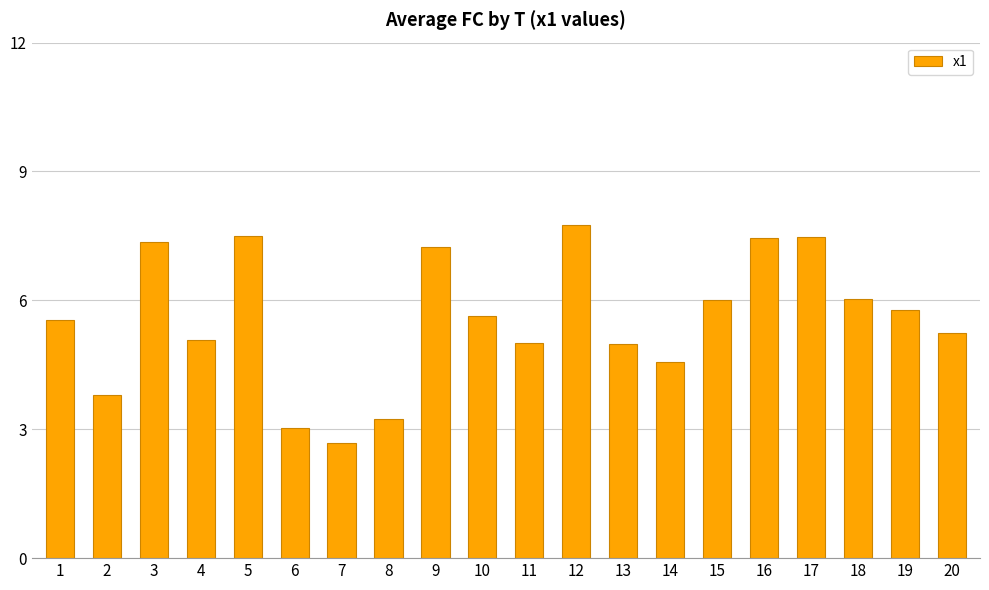

Count the number of categories in the chart.

20